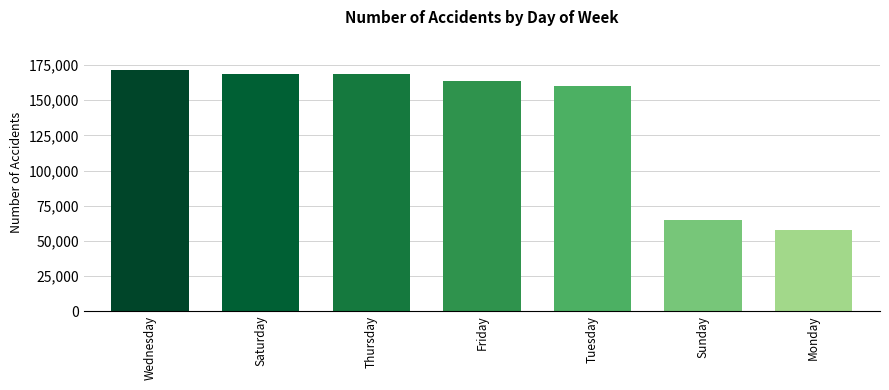

How many values are below 163729?

3